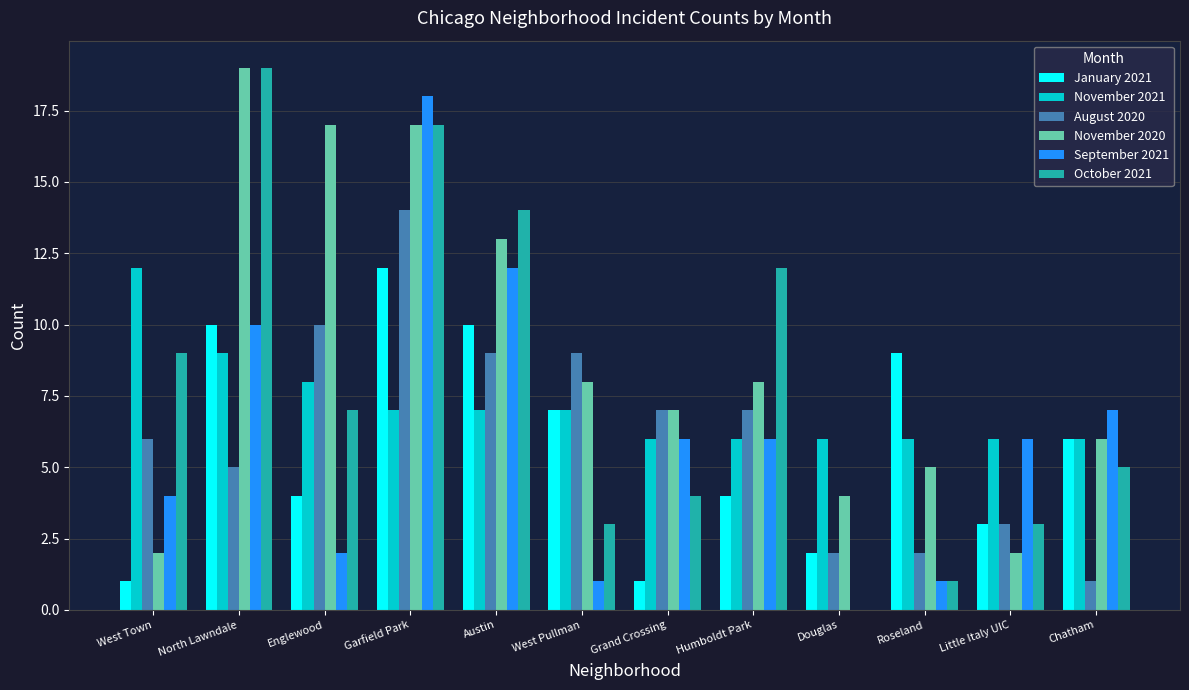

At which label is September 2021 closest to 9?

North Lawndale